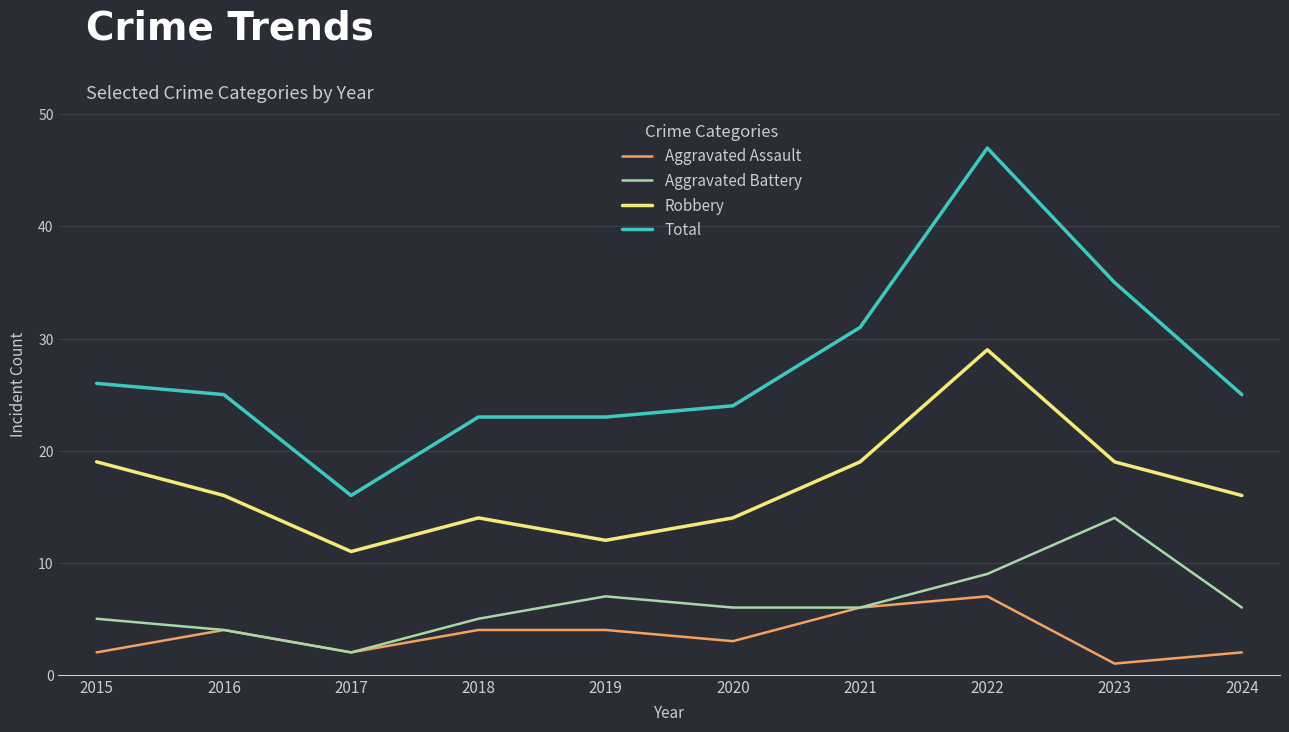

True or false: Total and Aggravated Assault intersect in this chart.

False